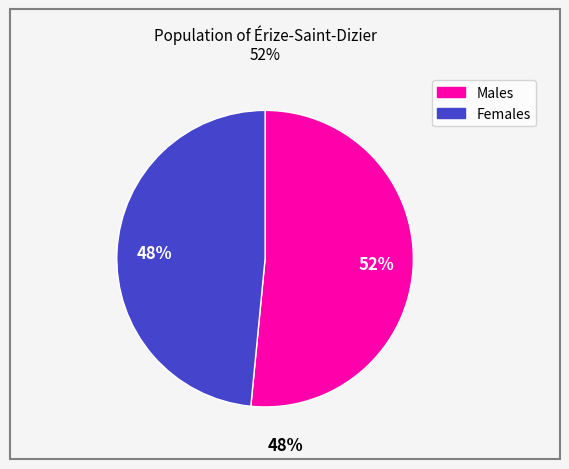

How many slices are in this pie chart?

2